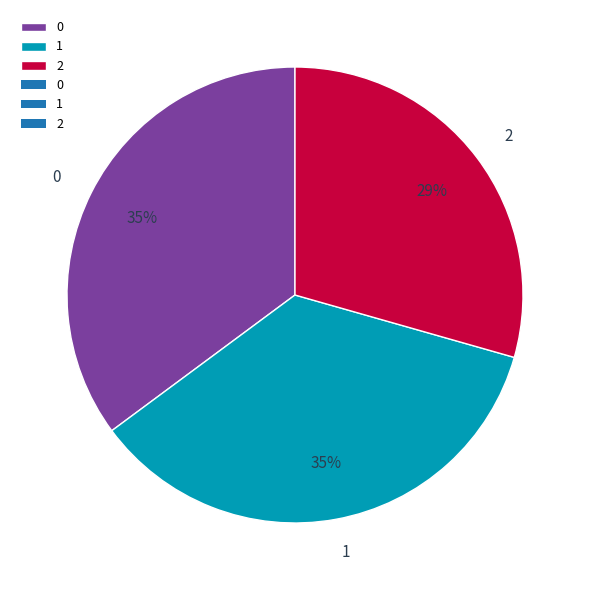

What percentage is the 1 slice, to the nearest percent?

35%